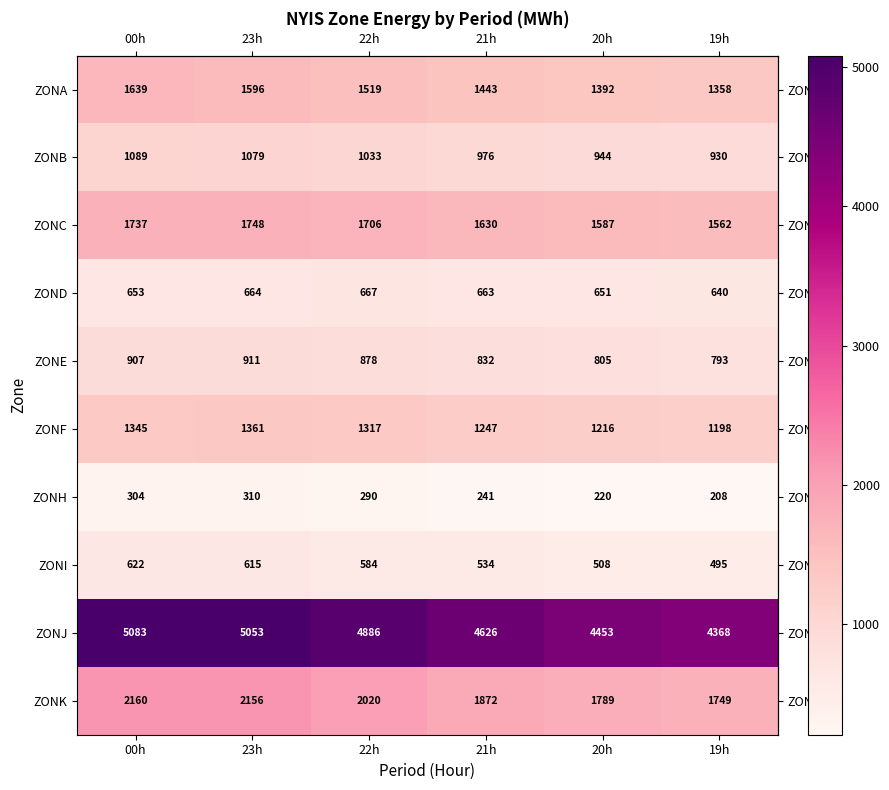

Which label corresponds to the smallest value in the chart?

19h